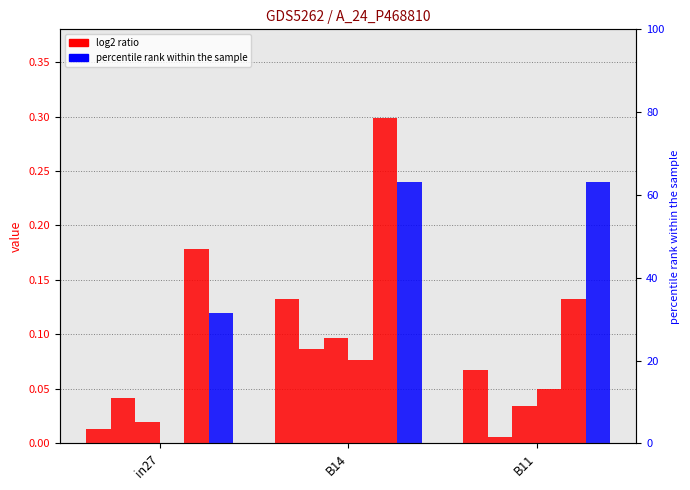

The job526_scenario0_1046 series shows 0.0 at B14. True or false?

False